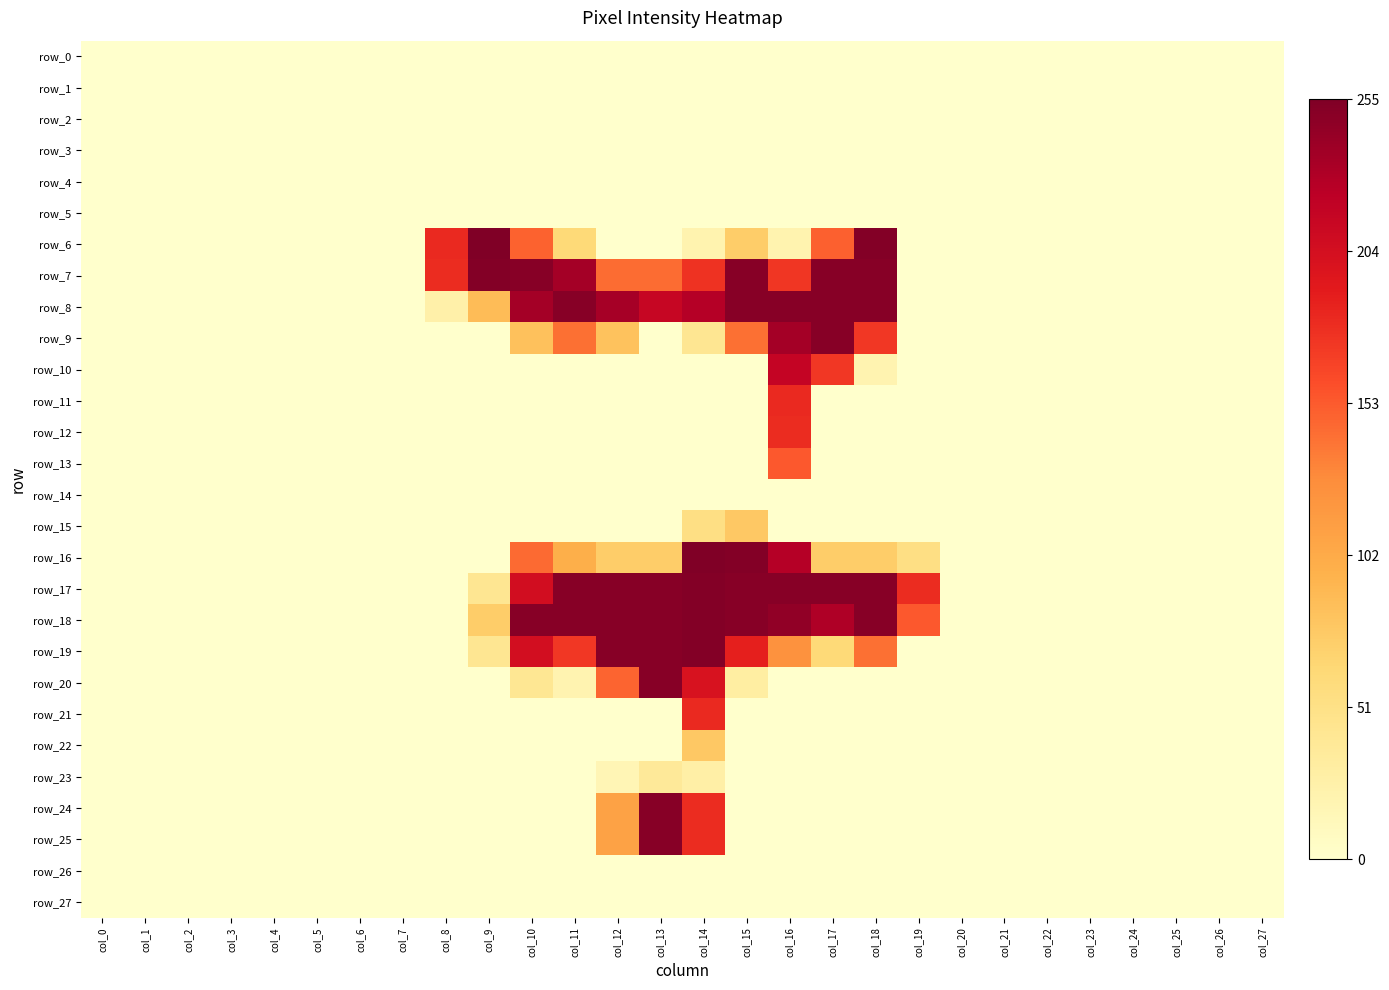

At how many categories does at least one series exceed 234?

10